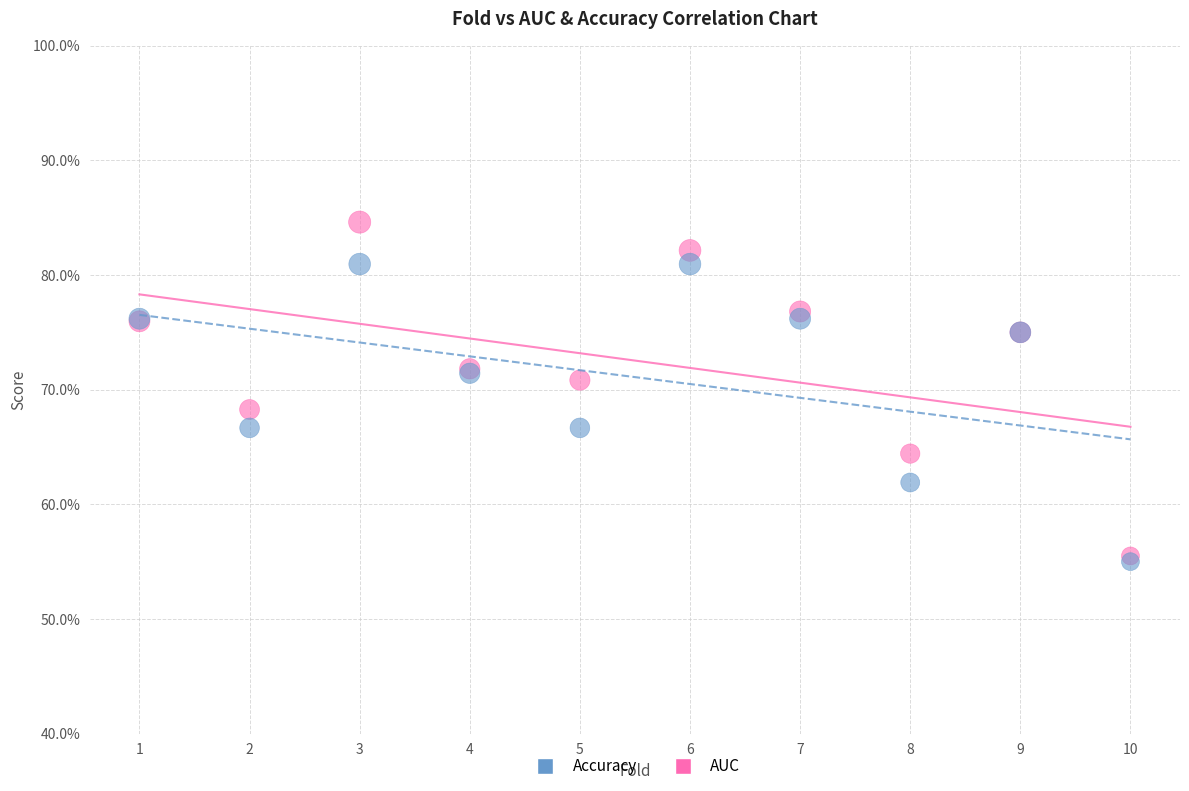

Which series has the largest Y range (max minus min)?

AUC